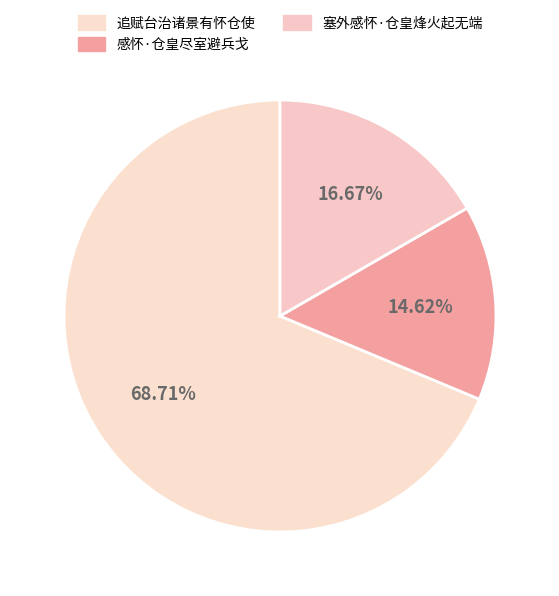

Which slice is the smallest?

感怀·仓皇尽室避兵戈